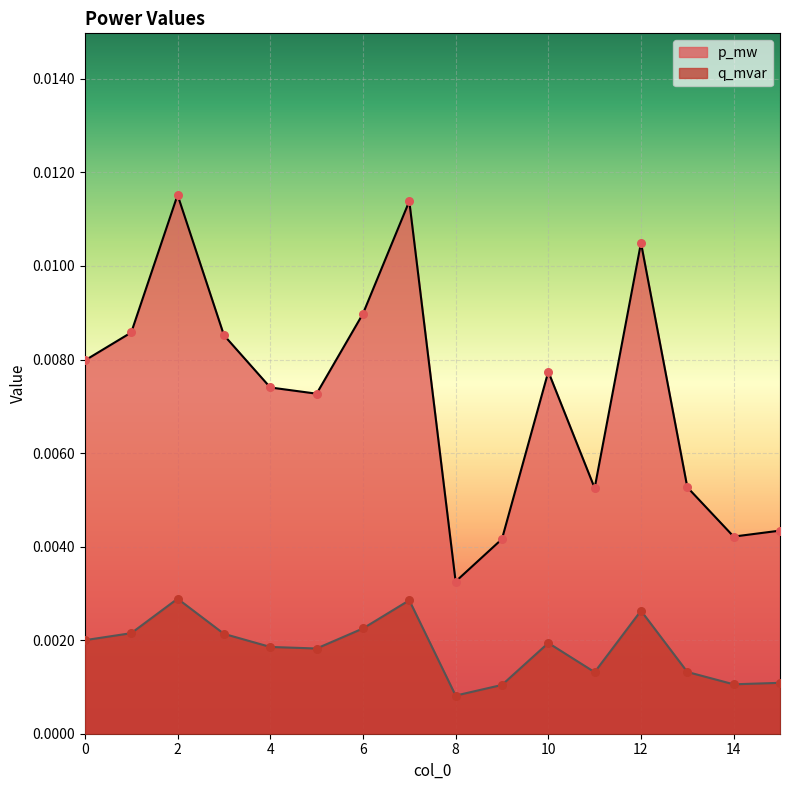

Which series contains the highest Y value?

p_mw